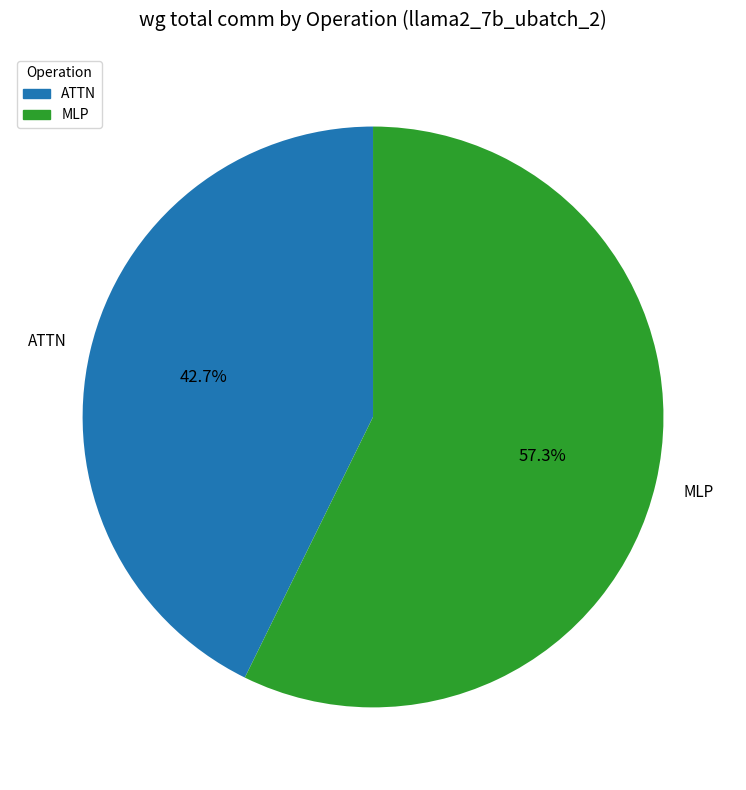

Rank the categories by value from highest to lowest.

MLP, ATTN